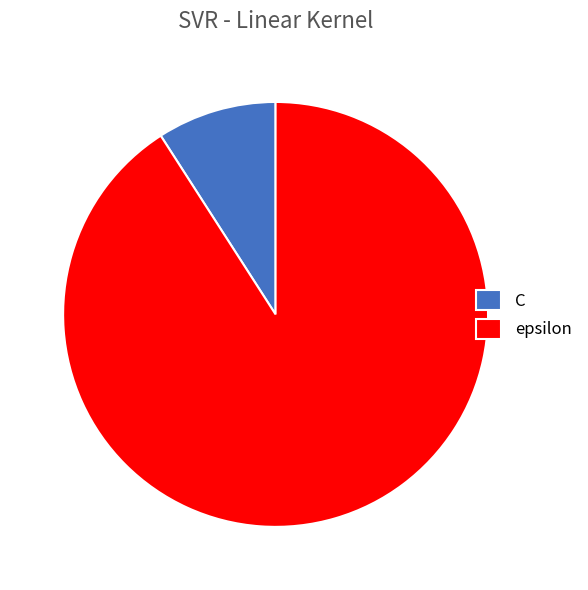

Combined, do epsilon and C account for over 50%?

Yes